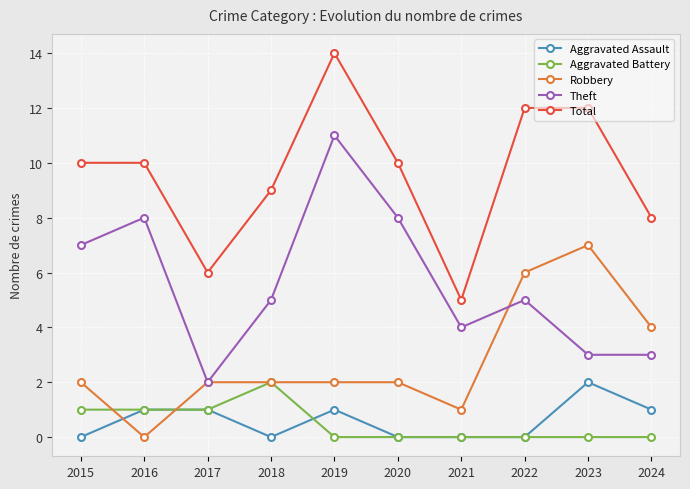

Reading left to right, transcribe all the data shown in this chart.

Aggravated Assault: 0	1	1	0	1	0	0	0	2	1
Aggravated Battery: 1	1	1	2	0	0	0	0	0	0
Robbery: 2	0	2	2	2	2	1	6	7	4
Theft: 7	8	2	5	11	8	4	5	3	3
Total: 10	10	6	9	14	10	5	12	12	8